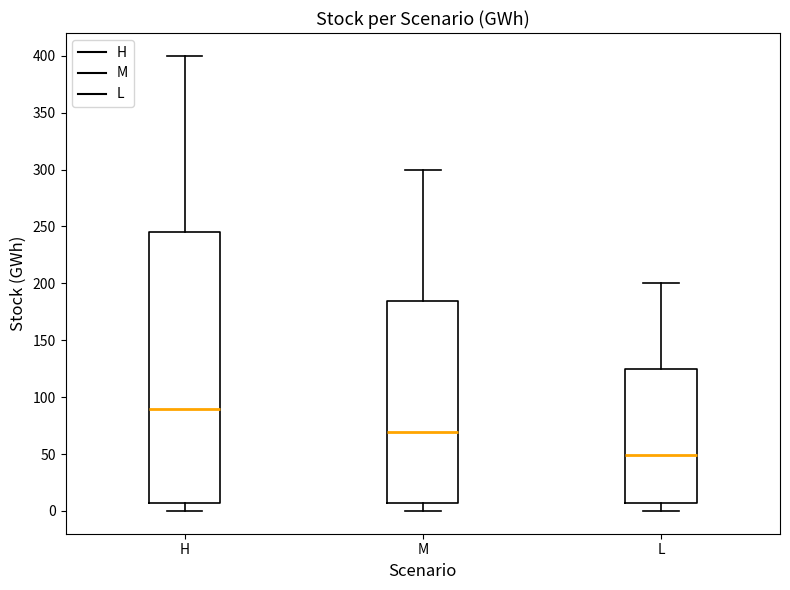

Where is the lower edge of the box for H on the y-axis? The values are not printed on the chart, so give them approximately, as read against the axis.

5